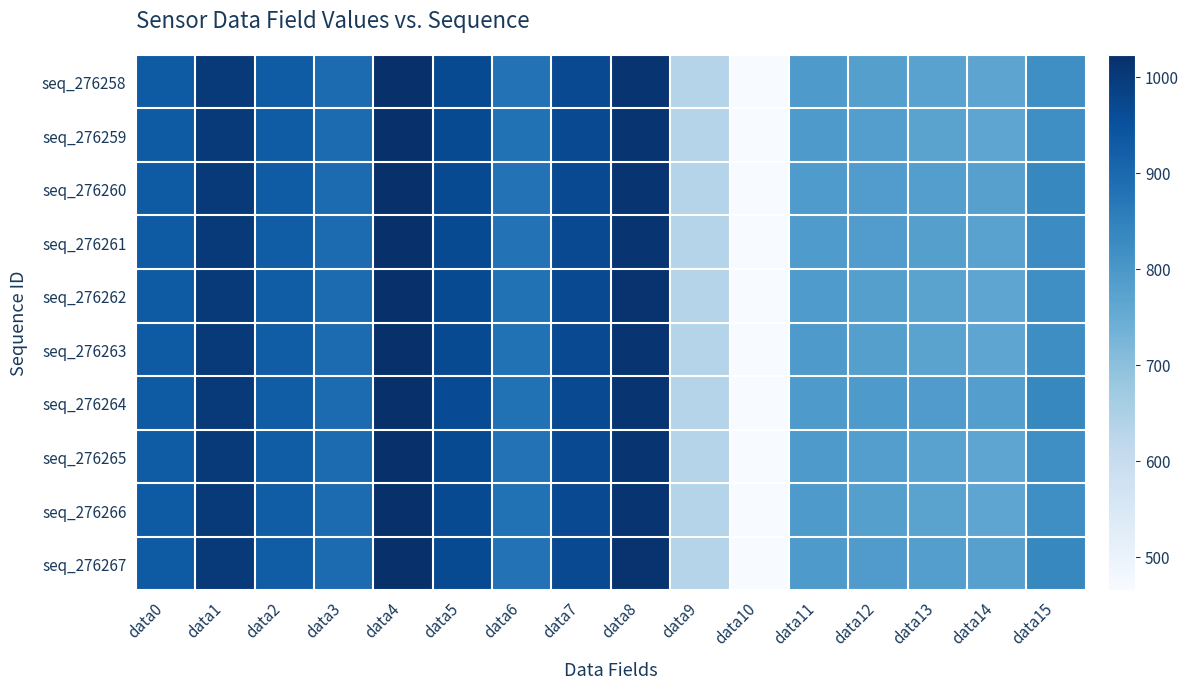

Reading right to left, extract all data points from this chart.

seq_276258: data15=820	data14=766	data13=773	data12=781	data11=792	data10=465	data9=631	data8=1014	data7=967	data6=881	data5=965	data4=1023	data3=896	data2=929	data1=1001	data0=930
seq_276259: data15=820	data14=765	data13=772	data12=782	data11=792	data10=465	data9=631	data8=1013	data7=968	data6=882	data5=965	data4=1023	data3=896	data2=929	data1=1002	data0=930
seq_276260: data15=834	data14=778	data13=783	data12=787	data11=791	data10=466	data9=632	data8=1013	data7=968	data6=881	data5=965	data4=1023	data3=895	data2=928	data1=1002	data0=931
seq_276261: data15=826	data14=773	data13=780	data12=787	data11=791	data10=465	data9=631	data8=1014	data7=968	data6=881	data5=965	data4=1023	data3=896	data2=927	data1=1002	data0=931
seq_276262: data15=820	data14=765	data13=772	data12=781	data11=791	data10=465	data9=632	data8=1015	data7=968	data6=882	data5=965	data4=1023	data3=896	data2=927	data1=1001	data0=930
seq_276263: data15=822	data14=764	data13=771	data12=781	data11=792	data10=466	data9=632	data8=1013	data7=967	data6=882	data5=965	data4=1023	data3=895	data2=927	data1=1001	data0=931
seq_276264: data15=835	data14=782	data13=789	data12=792	data11=792	data10=465	data9=632	data8=1013	data7=968	data6=882	data5=964	data4=1023	data3=896	data2=927	data1=1000	data0=930
seq_276265: data15=820	data14=765	data13=773	data12=782	data11=792	data10=466	data9=633	data8=1014	data7=967	data6=881	data5=965	data4=1023	data3=896	data2=927	data1=1000	data0=929
seq_276266: data15=820	data14=765	data13=772	data12=781	data11=792	data10=466	data9=633	data8=1013	data7=968	data6=882	data5=965	data4=1023	data3=896	data2=925	data1=1001	data0=930
seq_276267: data15=834	data14=777	data13=783	data12=788	data11=792	data10=466	data9=634	data8=1015	data7=967	data6=881	data5=965	data4=1023	data3=895	data2=927	data1=1000	data0=930